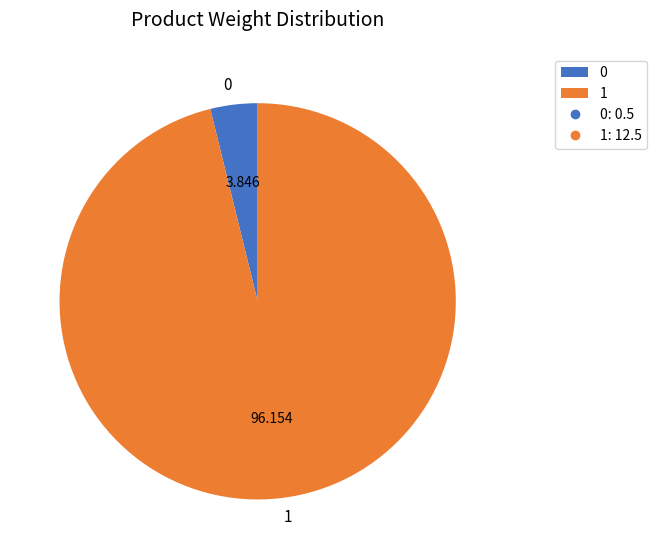

Is 1 the majority of the pie?

Yes